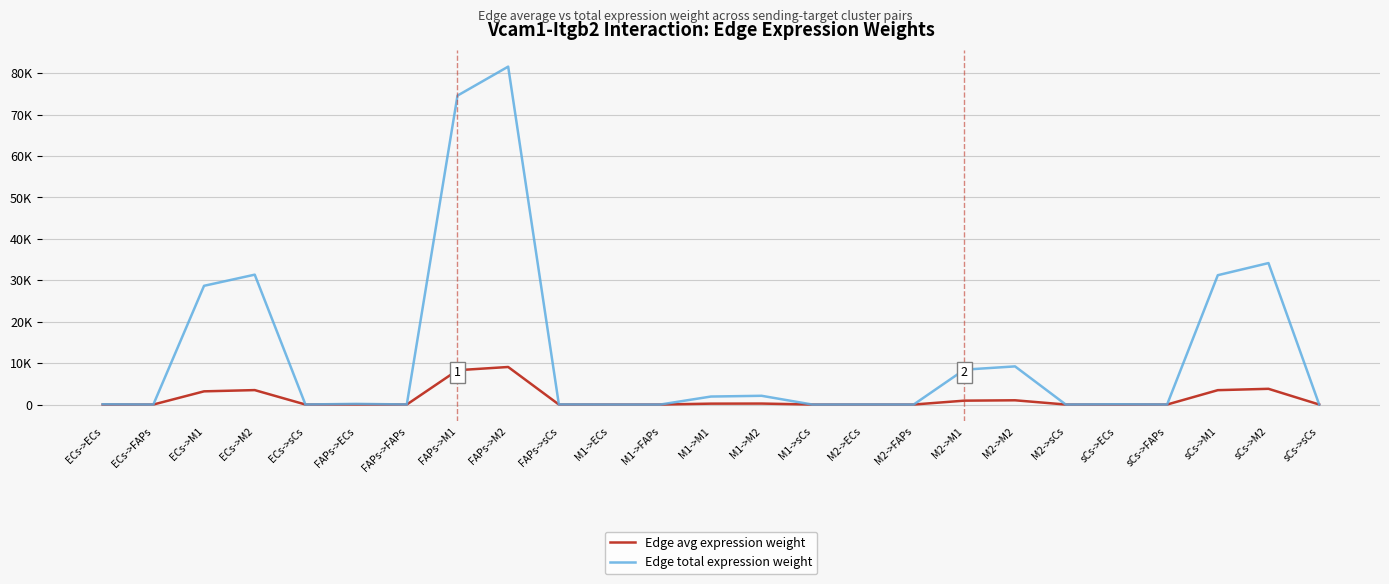

Is it true that Edge avg expression weight equals 1816.9 at ECs->M2?

False